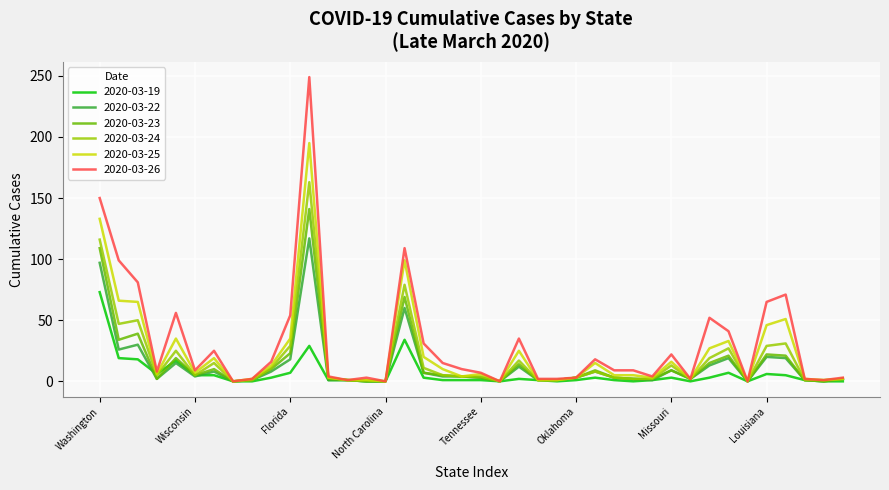

What is the maximum value for 2020-03-19?

73